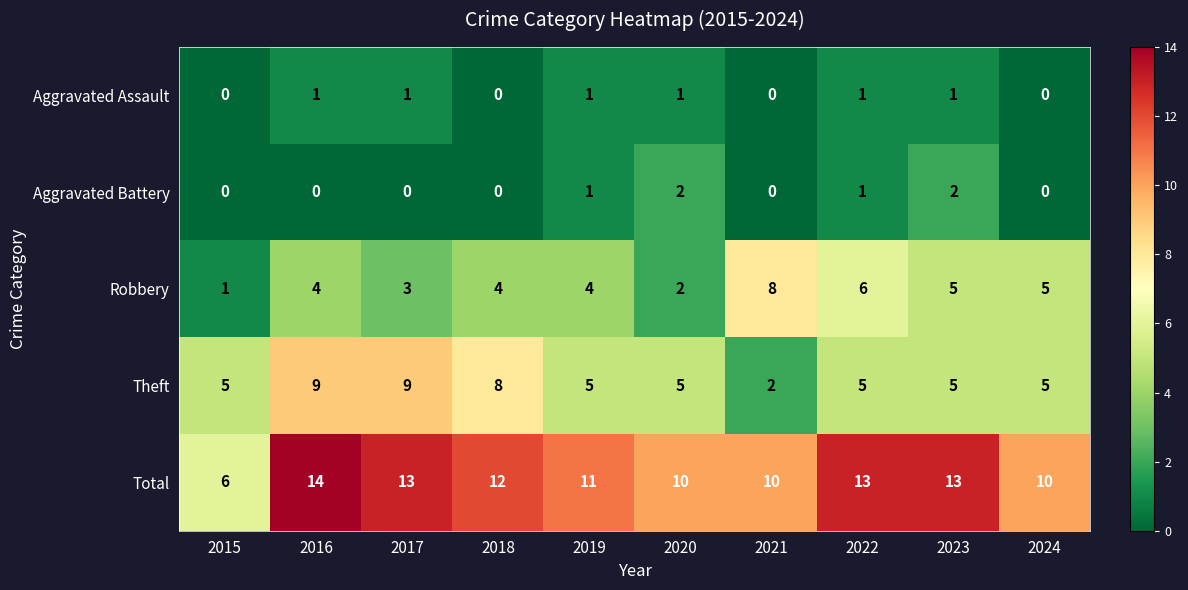

What is the difference between the second highest and minimum values in the Theft series?

7